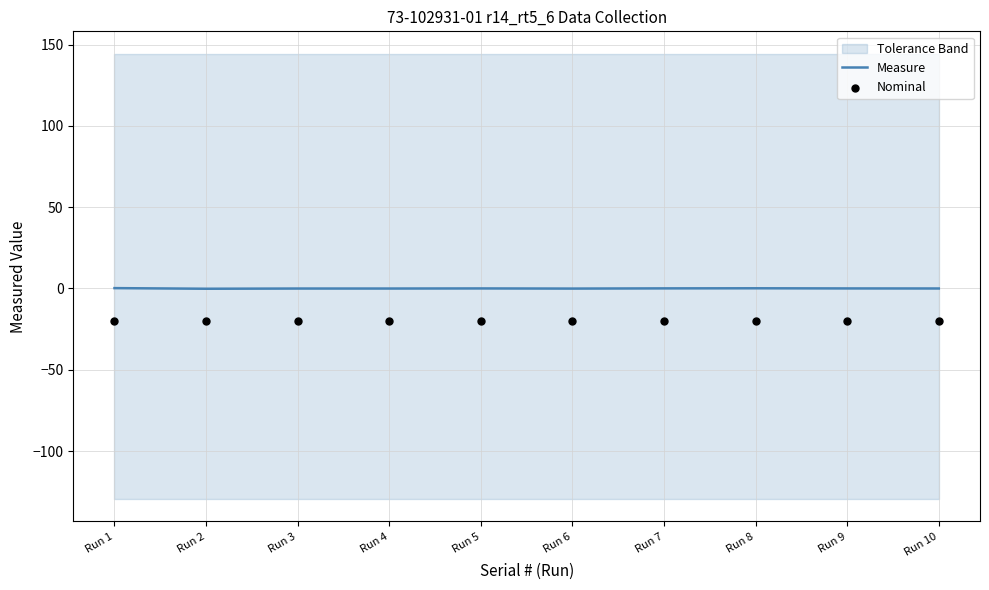

What is the total value across all series at Run 2?

-20.2